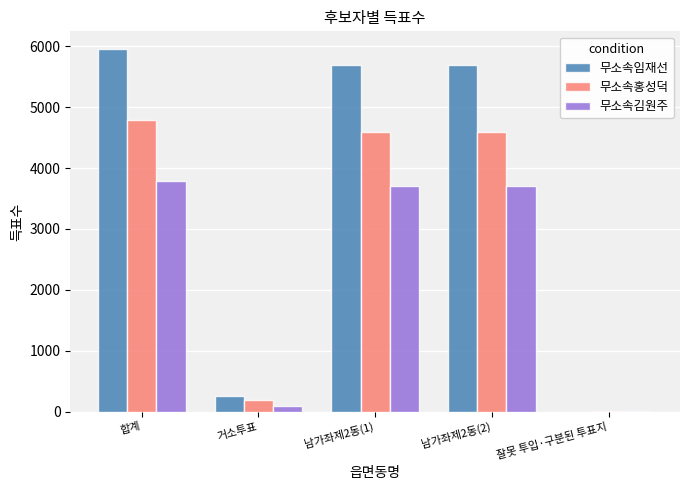

Which category has the highest value in the 무소속임재선 series?

합계